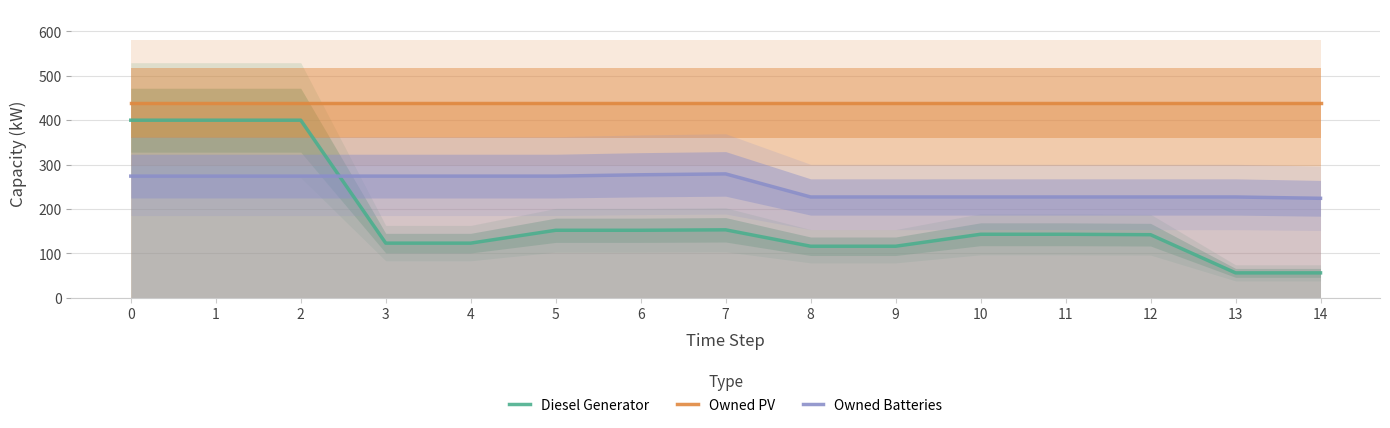

Is the value of Owned PV at 13 greater than the value of Diesel Generator at 5?

Yes